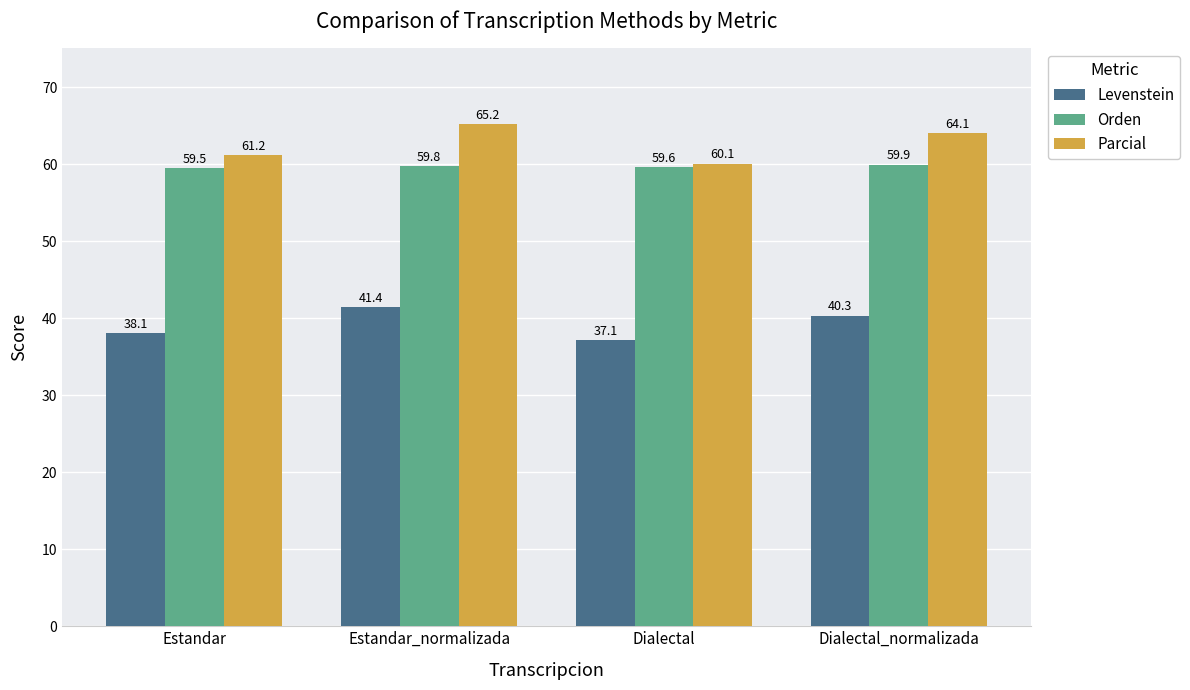

Rank the categories by Levenstein value from lowest to highest.

Dialectal, Estandar, Dialectal_normalizada, Estandar_normalizada